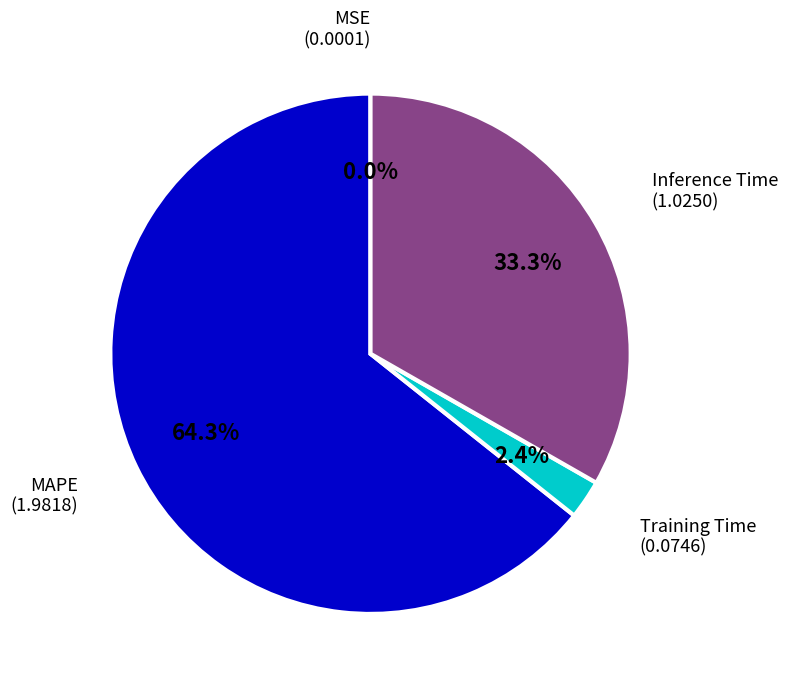

Does any single category account for the majority?

Yes